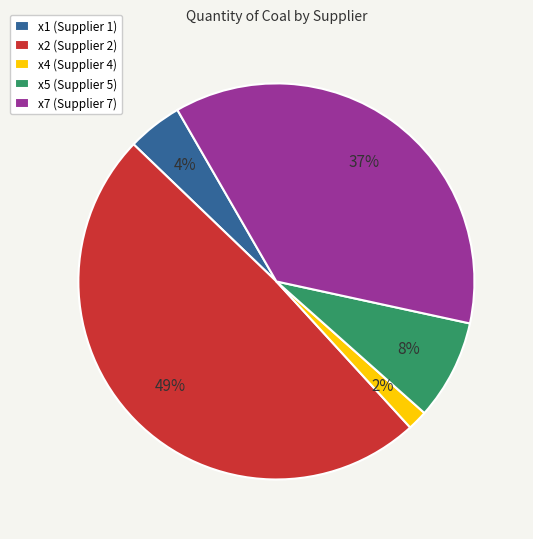

The x5 slice represents 8% of the pie. True or false?

True